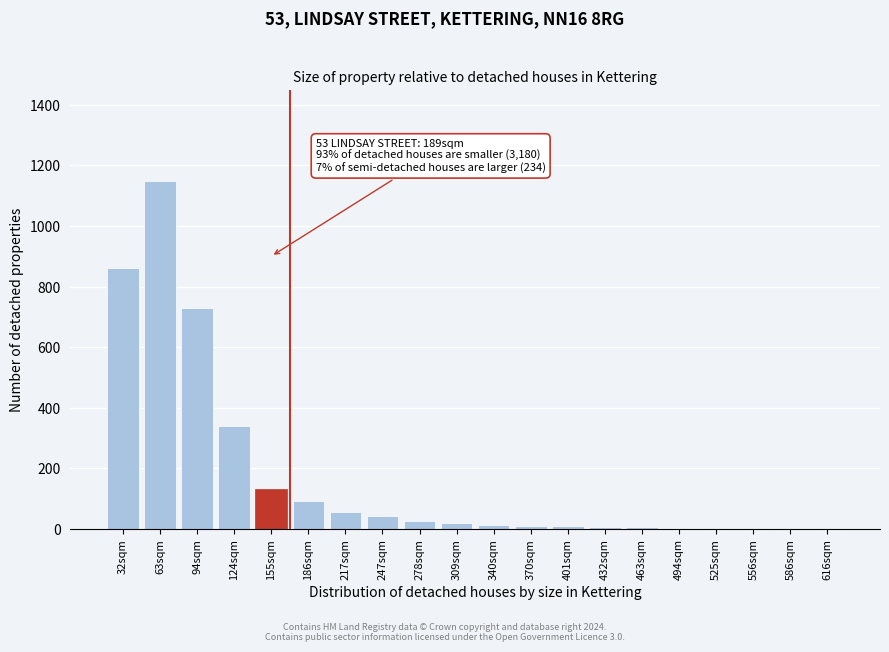

At which label is the value closest to 575?

94sqm